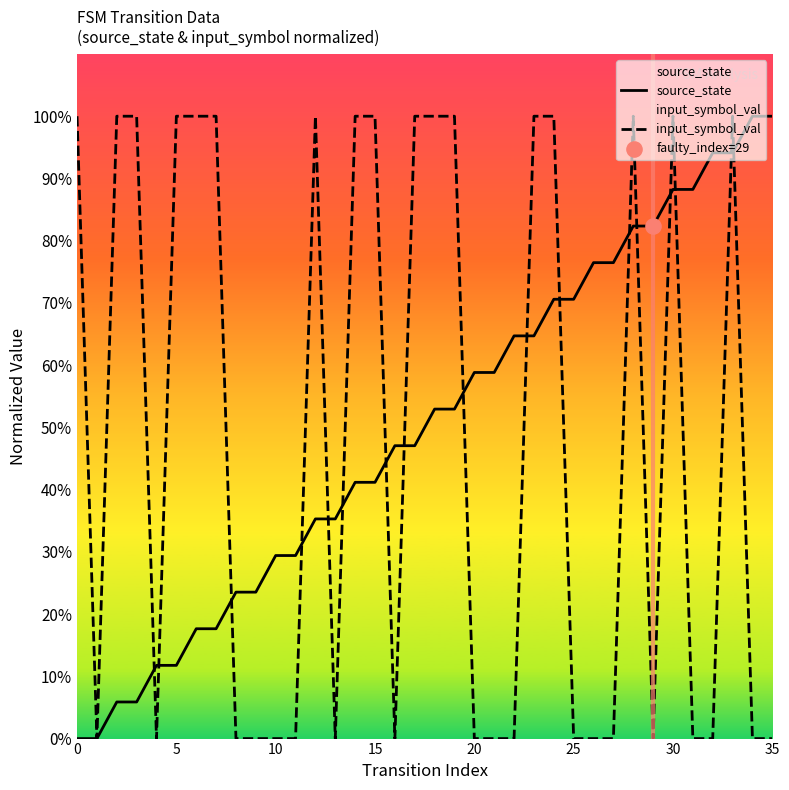

Which series has the largest total across all categories?

source_state